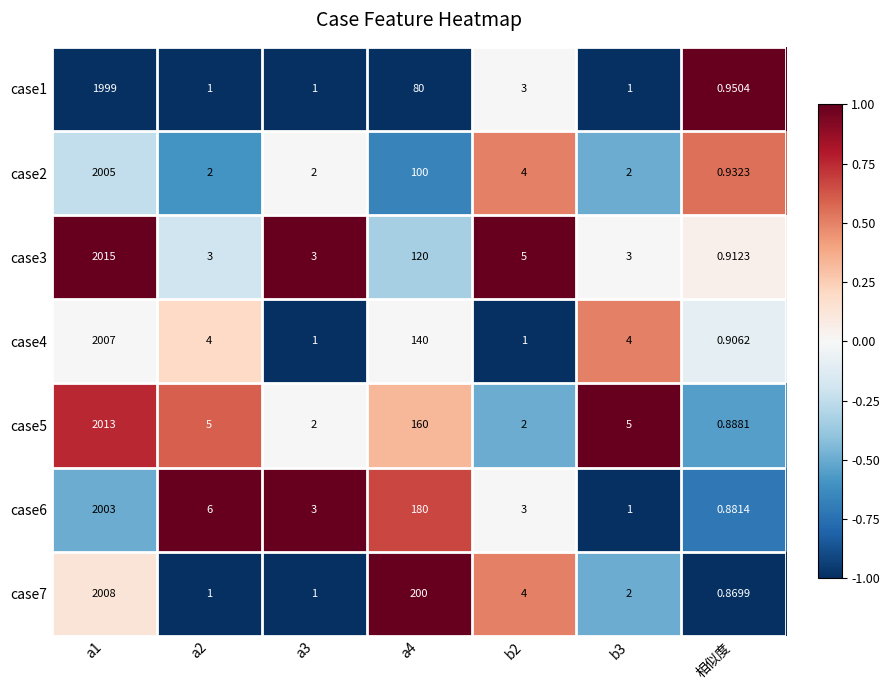

What is the difference between the highest and lowest values at b2?

4.0